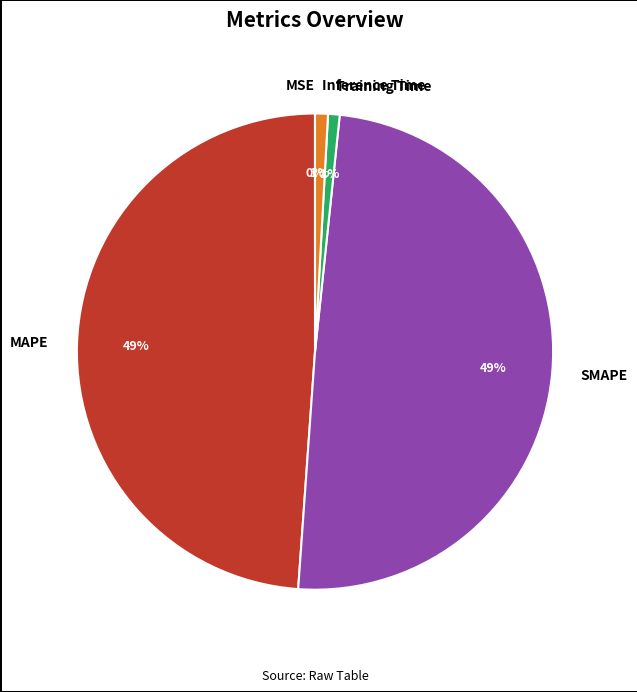

Approximately how many times larger is the value at MAPE compared to SMAPE?

1.0